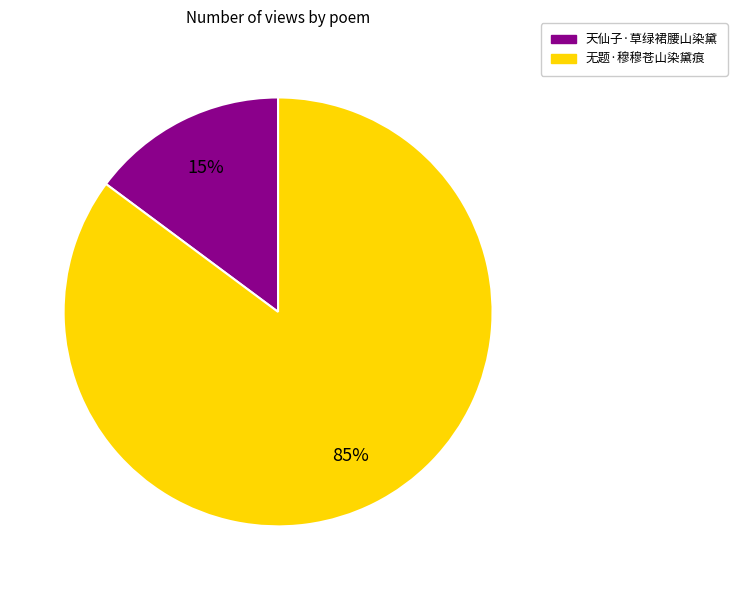

Count the number of slices in the pie.

2